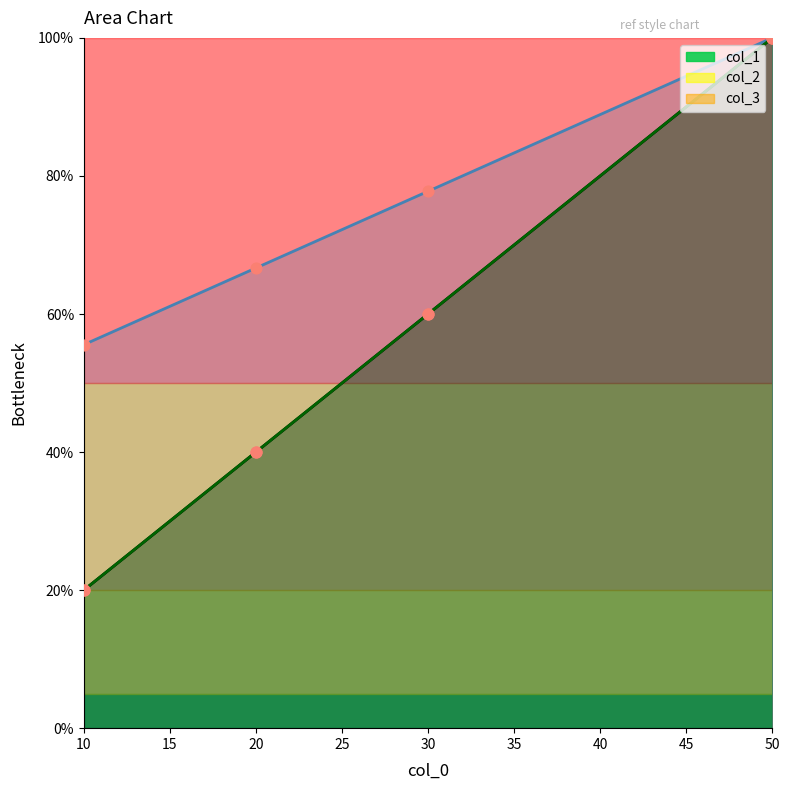

Which series contains the highest Y value?

col_1